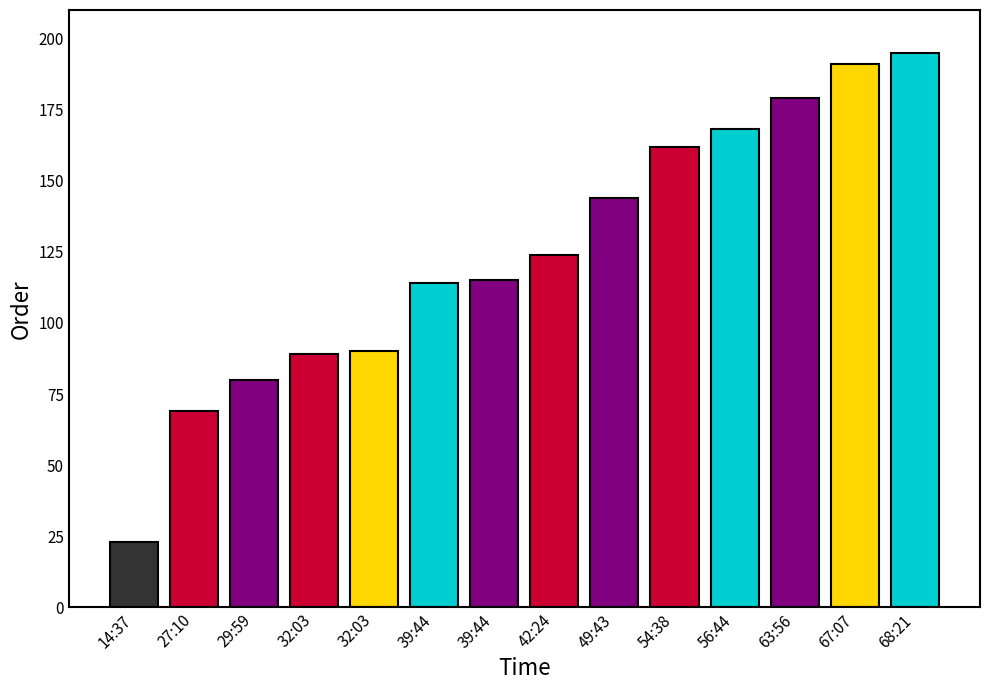

What is the label of the 11th bar from the right?

32:03